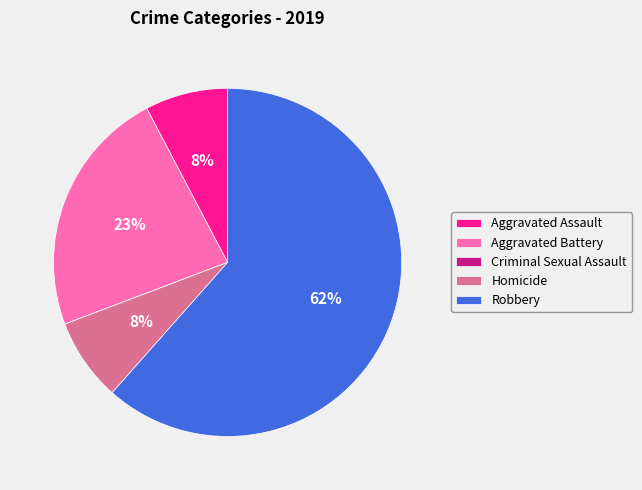

What is the largest slice in the pie chart?

Robbery